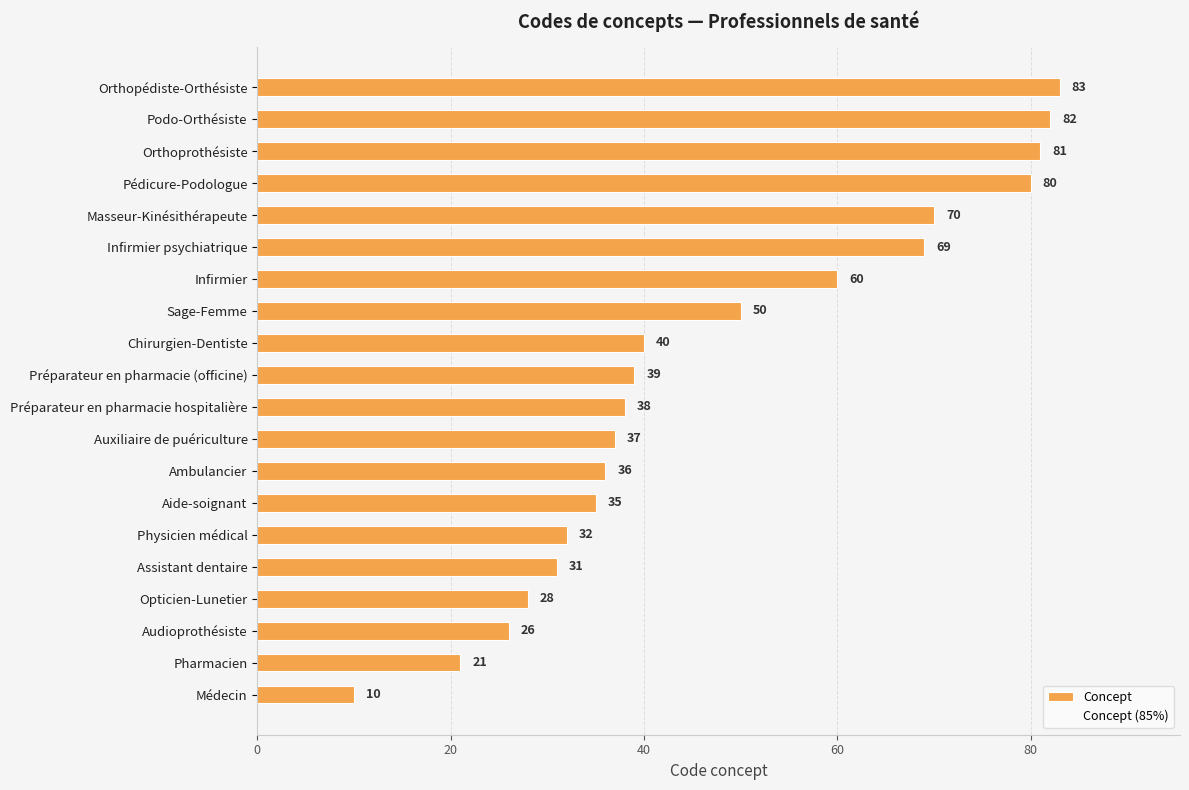

Reading bottom to top, transcribe all the data shown in this chart.

Médecin=10	Pharmacien=21	Audioprothésiste=26	Opticien-Lunetier=28	Assistant dentaire=31	Physicien médical=32	Aide-soignant=35	Ambulancier=36	Auxiliaire de puériculture=37	Préparateur en pharmacie hospitalière=38	Préparateur en pharmacie (officine)=39	Chirurgien-Dentiste=40	Sage-Femme=50	Infirmier=60	Infirmier psychiatrique=69	Masseur-Kinésithérapeute=70	Pédicure-Podologue=80	Orthoprothésiste=81	Podo-Orthésiste=82	Orthopédiste-Orthésiste=83